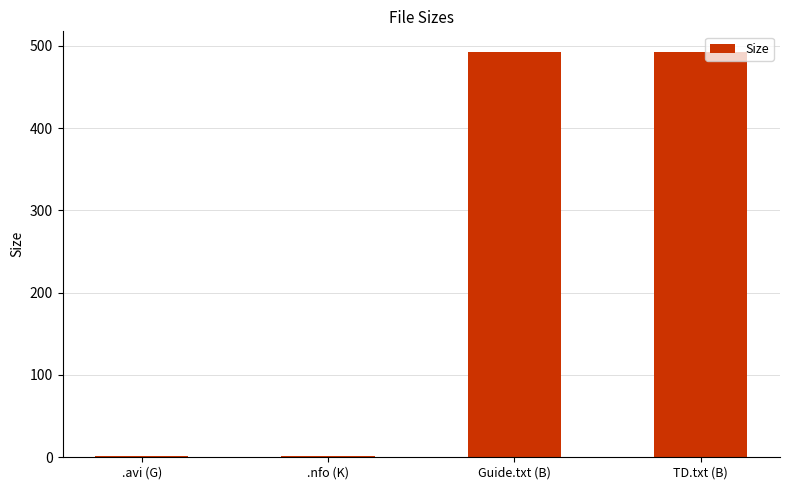

What is the difference between the values at TD.txt (B) and .avi (G)?

491.9